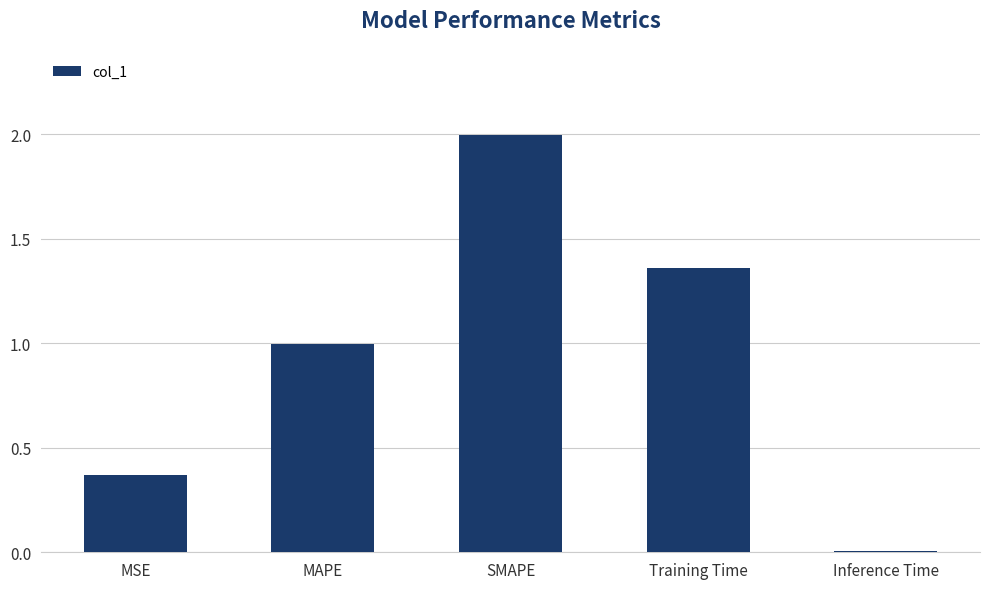

What is the change in value from MSE to MAPE?

+0.6